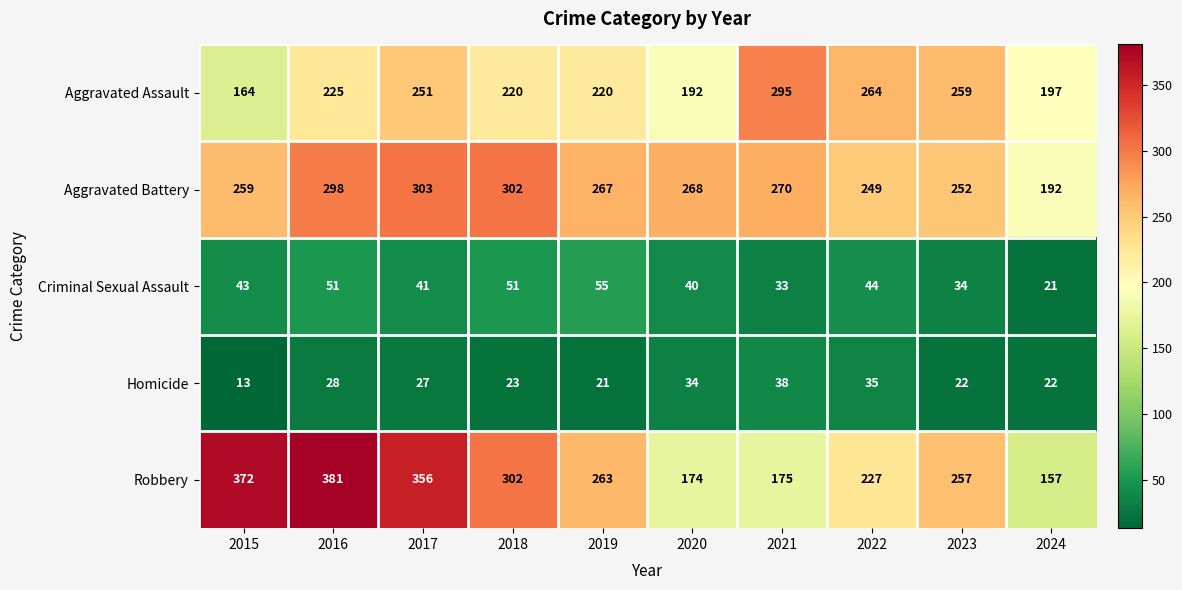

Which series has the widest spread of values?

Robbery